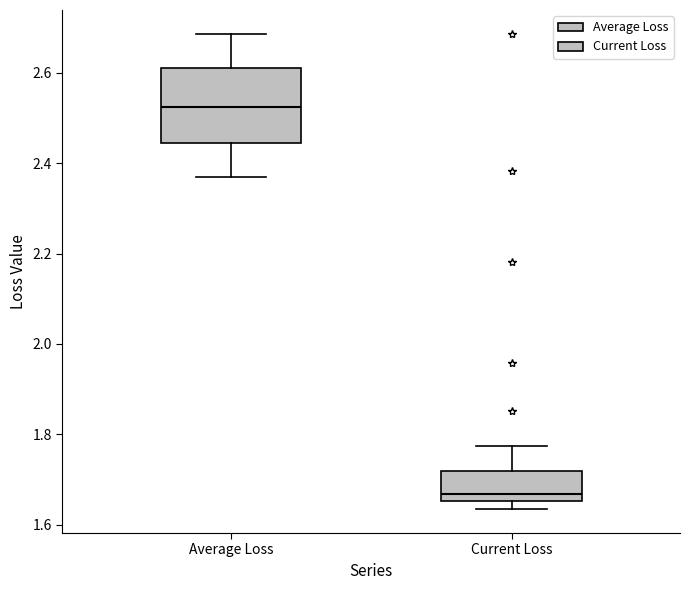

Which box's median line is the highest?

Average Loss